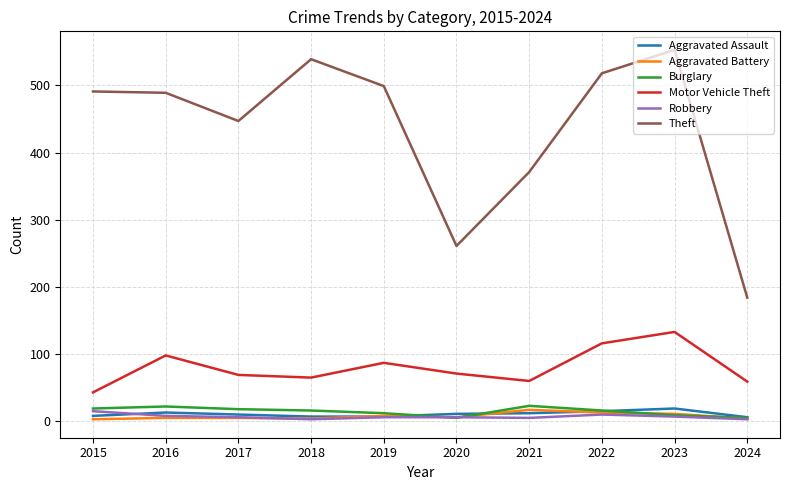

Is the value of Burglary at 2018 greater than the value of Aggravated Battery at 2016?

Yes